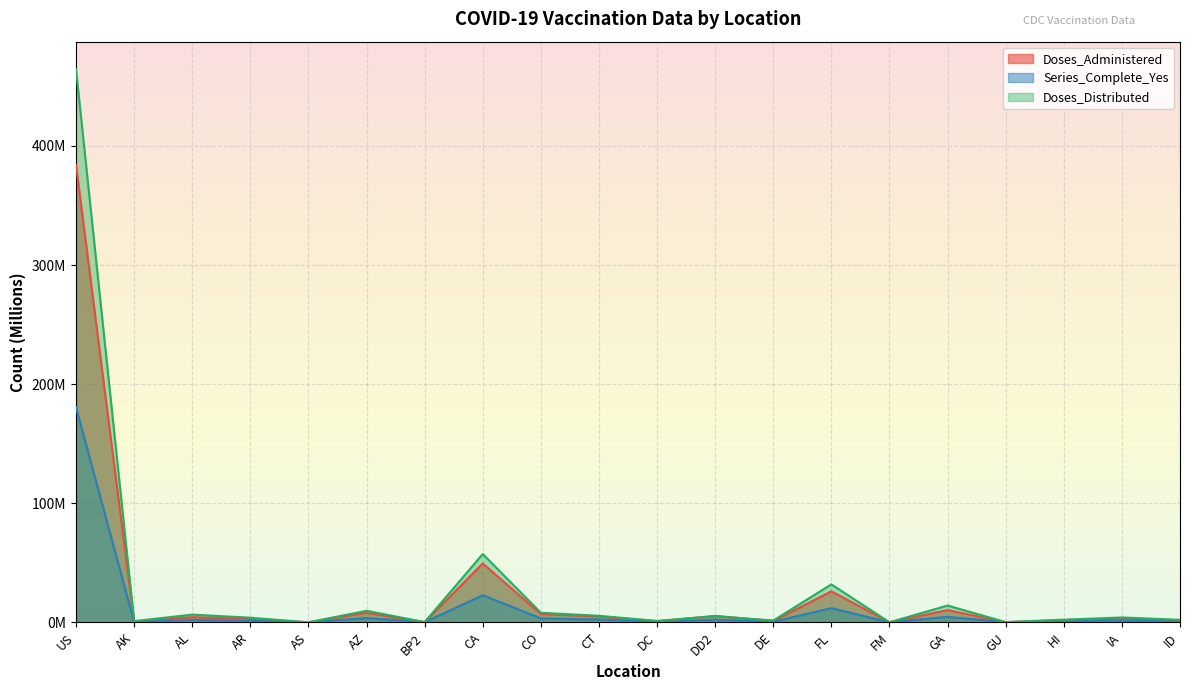

Which category has the highest value across all series?

US